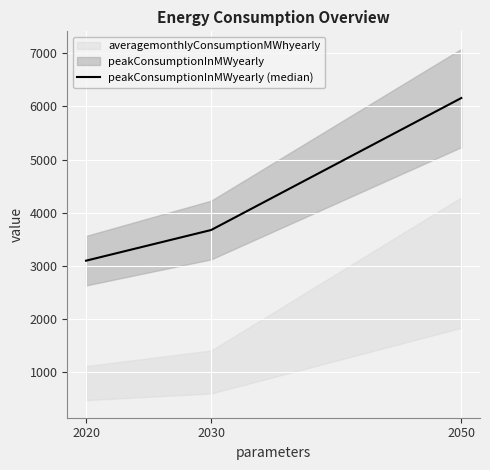

Does the chart display data point markers on the line(s)?

No